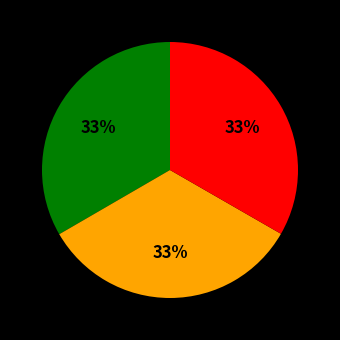

Is there a majority slice in this chart?

No